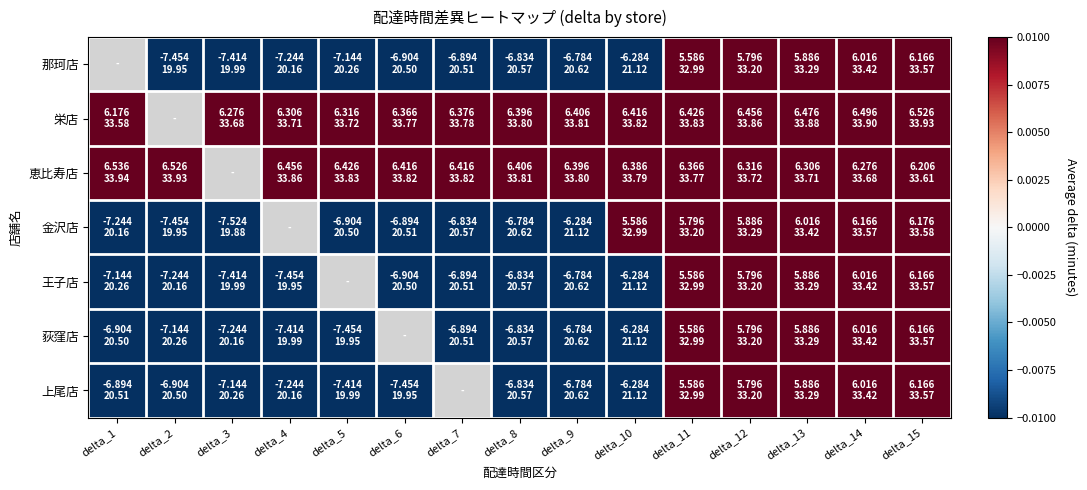

Reading left to right, transcribe all the data shown in this chart.

那珂店: delta_1=-7.5	delta_2=-7.5	delta_3=-7.4	delta_4=-7.2	delta_5=-7.1	delta_6=-6.9	delta_7=-6.9	delta_8=-6.8	delta_9=-6.8	delta_10=-6.3	delta_11=5.6	delta_12=5.8	delta_13=5.9	delta_14=6.0	delta_15=6.2
栄店: delta_1=6.2	delta_2=6.2	delta_3=6.3	delta_4=6.3	delta_5=6.3	delta_6=6.4	delta_7=6.4	delta_8=6.4	delta_9=6.4	delta_10=6.4	delta_11=6.4	delta_12=6.5	delta_13=6.5	delta_14=6.5	delta_15=6.5
恵比寿店: delta_1=6.5	delta_2=6.5	delta_3=6.5	delta_4=6.5	delta_5=6.4	delta_6=6.4	delta_7=6.4	delta_8=6.4	delta_9=6.4	delta_10=6.4	delta_11=6.4	delta_12=6.3	delta_13=6.3	delta_14=6.3	delta_15=6.2
金沢店: delta_1=-7.2	delta_2=-7.5	delta_3=-7.5	delta_4=-7.1	delta_5=-6.9	delta_6=-6.9	delta_7=-6.8	delta_8=-6.8	delta_9=-6.3	delta_10=5.6	delta_11=5.8	delta_12=5.9	delta_13=6.0	delta_14=6.2	delta_15=6.2
王子店: delta_1=-7.1	delta_2=-7.2	delta_3=-7.4	delta_4=-7.5	delta_5=-7.5	delta_6=-6.9	delta_7=-6.9	delta_8=-6.8	delta_9=-6.8	delta_10=-6.3	delta_11=5.6	delta_12=5.8	delta_13=5.9	delta_14=6.0	delta_15=6.2
荻窪店: delta_1=-6.9	delta_2=-7.1	delta_3=-7.2	delta_4=-7.4	delta_5=-7.5	delta_6=-7.5	delta_7=-6.9	delta_8=-6.8	delta_9=-6.8	delta_10=-6.3	delta_11=5.6	delta_12=5.8	delta_13=5.9	delta_14=6.0	delta_15=6.2
上尾店: delta_1=-6.9	delta_2=-6.9	delta_3=-7.1	delta_4=-7.2	delta_5=-7.4	delta_6=-7.5	delta_7=-7.5	delta_8=-6.8	delta_9=-6.8	delta_10=-6.3	delta_11=5.6	delta_12=5.8	delta_13=5.9	delta_14=6.0	delta_15=6.2